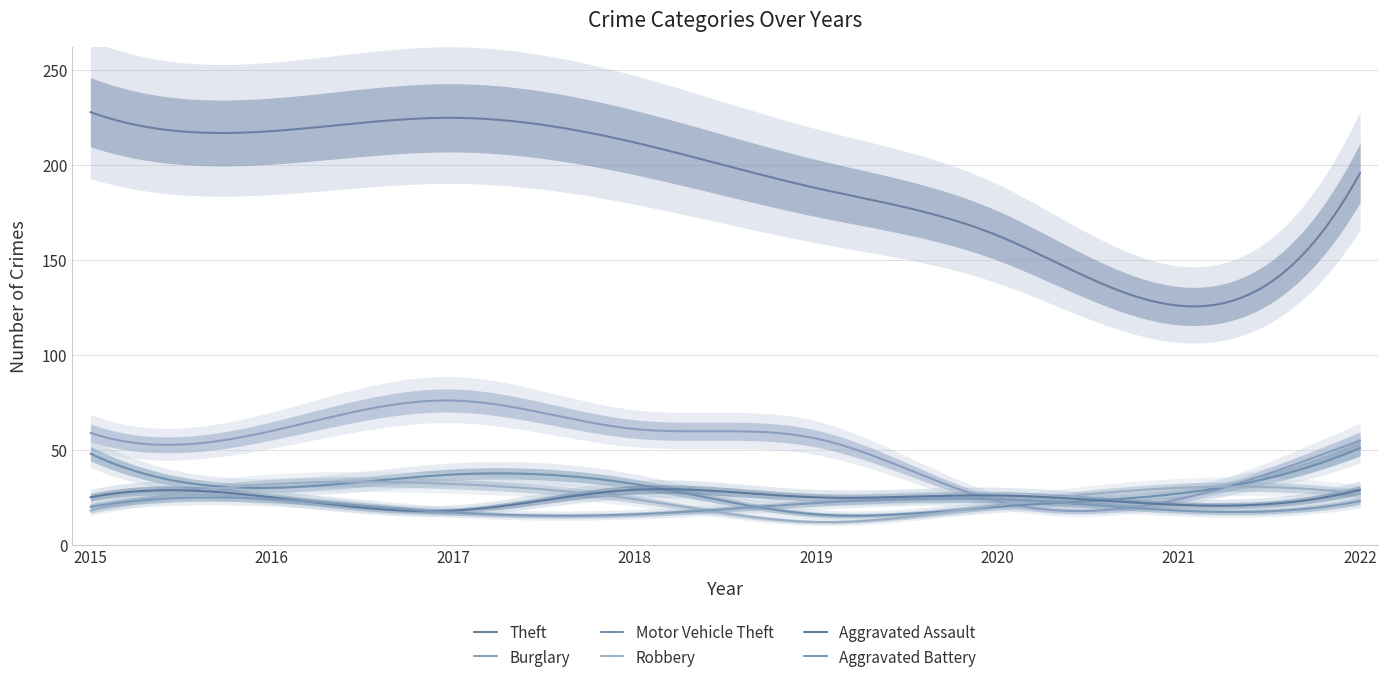

Reading left to right, what are all the values shown in this chart?

Theft: 2015=228	2016=218	2017=225	2018=212	2019=188	2020=163	2021=126	2022=196
Burglary: 2015=59	2016=60	2017=76	2018=61	2019=56	2020=23	2021=24	2022=55
Motor Vehicle Theft: 2015=48	2016=30	2017=37	2018=32	2019=16	2020=20	2021=27	2022=51
Robbery: 2015=18	2016=32	2017=32	2018=24	2019=12	2020=21	2021=30	2022=27
Aggravated Assault: 2015=25	2016=25	2017=18	2018=29	2019=25	2020=26	2021=21	2022=29
Aggravated Battery: 2015=20	2016=24	2017=17	2018=16	2019=22	2020=24	2021=18	2022=23